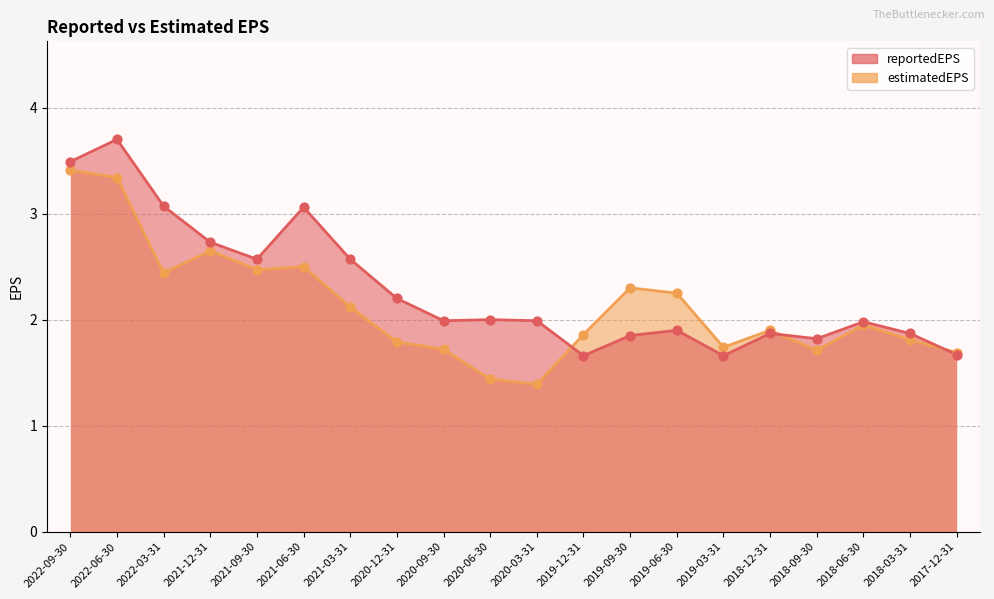

Is the value of reportedEPS at 2021-09-30 greater than the value of estimatedEPS at 2022-06-30?

No